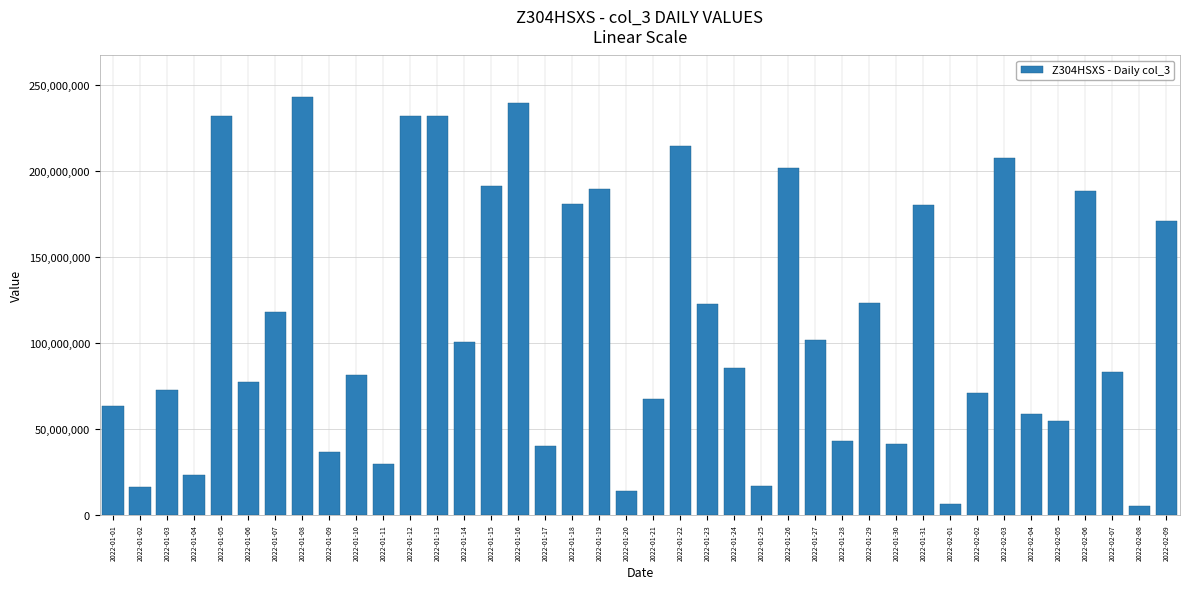

What is the minimum value shown in the chart?

5162608